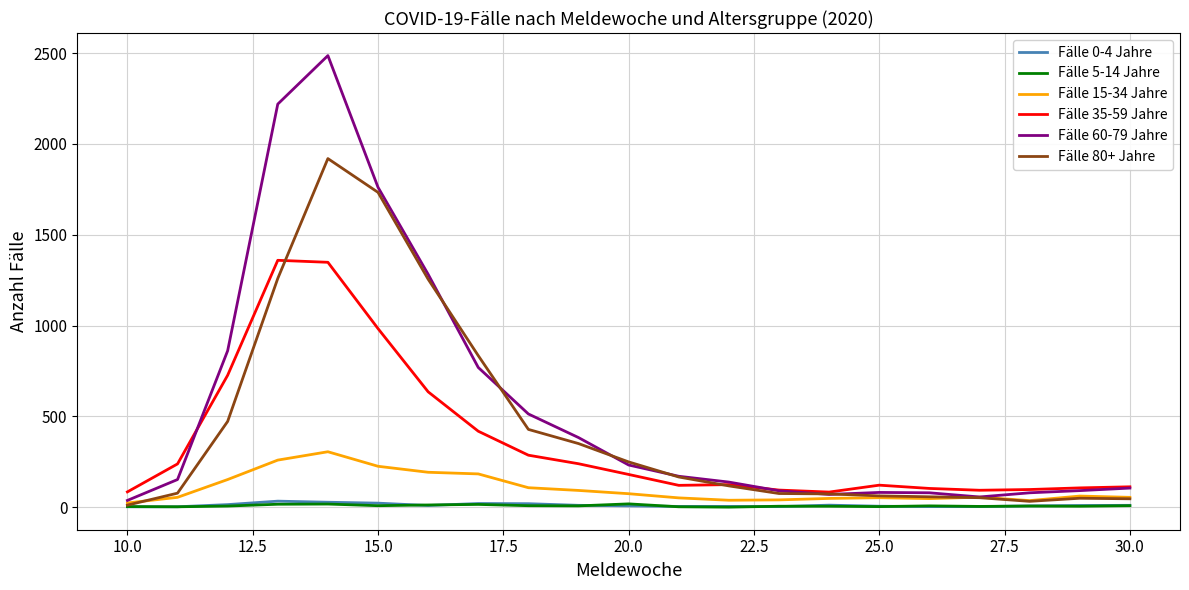

Which series has the largest total across all categories?

Fälle 60-79 Jahre